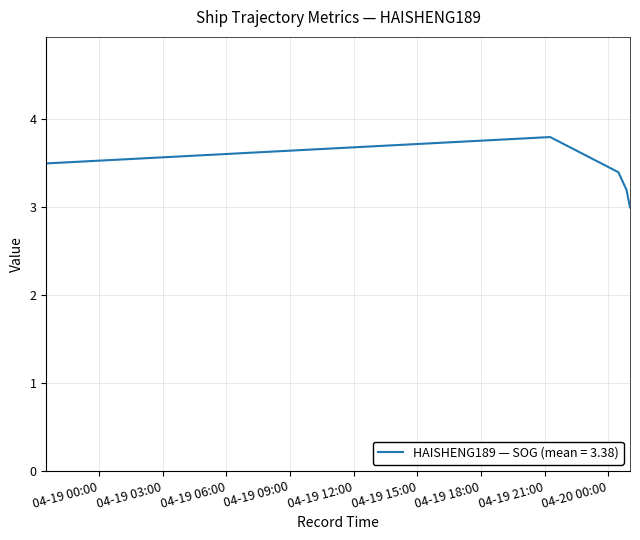

Is this an area chart (filled region under the line)?

No